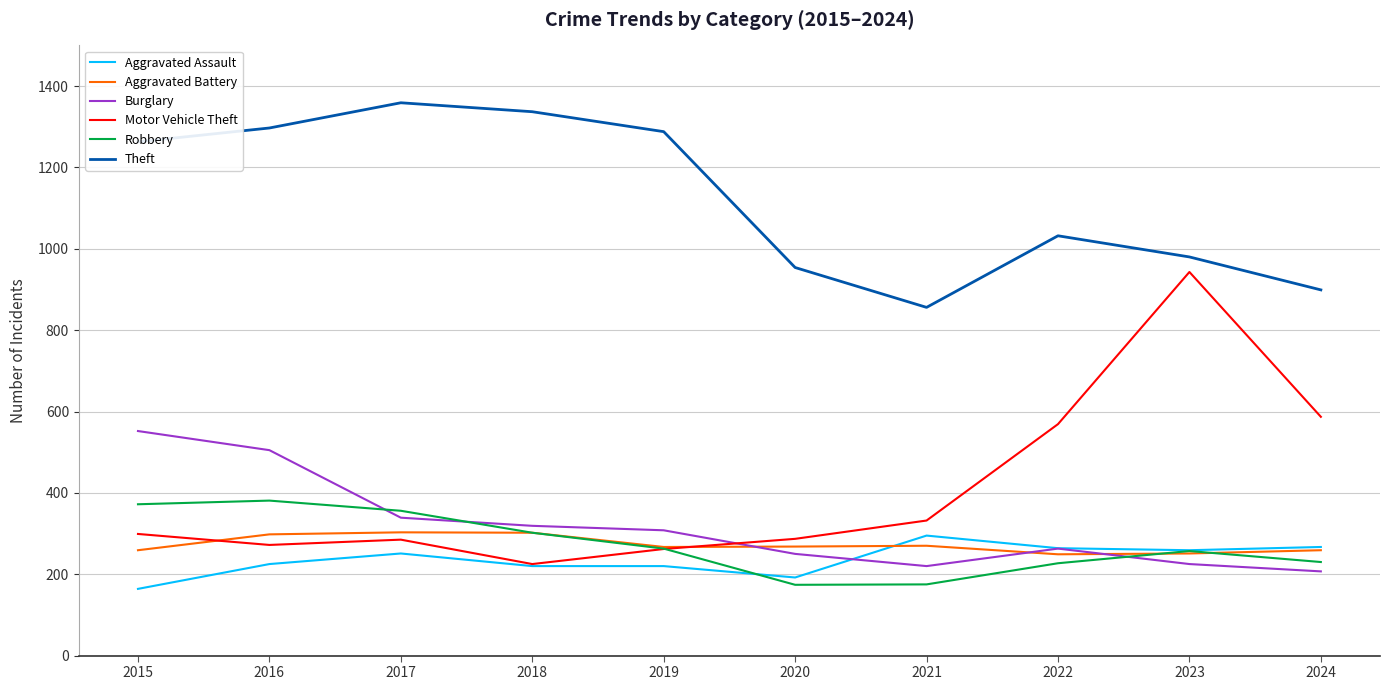

What is the sum of all Robbery values?

2737